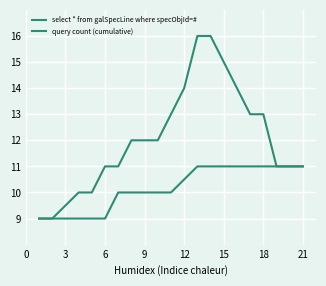

What is the value of the query count (cumulative) point at the 2nd from the left?

9.0